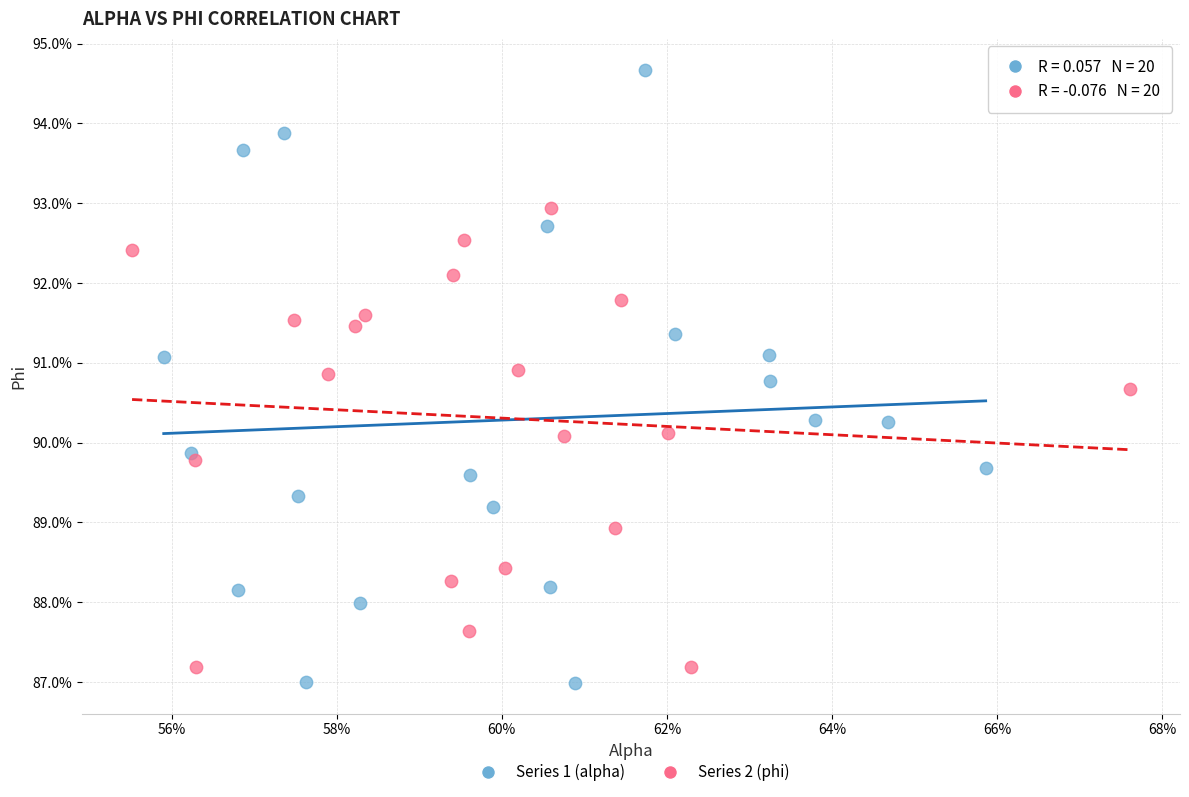

Which series contains the lowest Y value?

Series 1 (alpha)